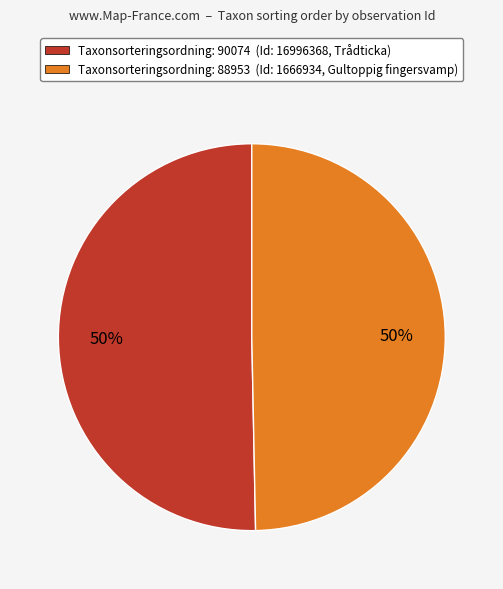

Is it true that Taxonsorteringsordning: 88953 (Id: 1666934, Gultoppig fingersvamp) is 40% of the pie?

False